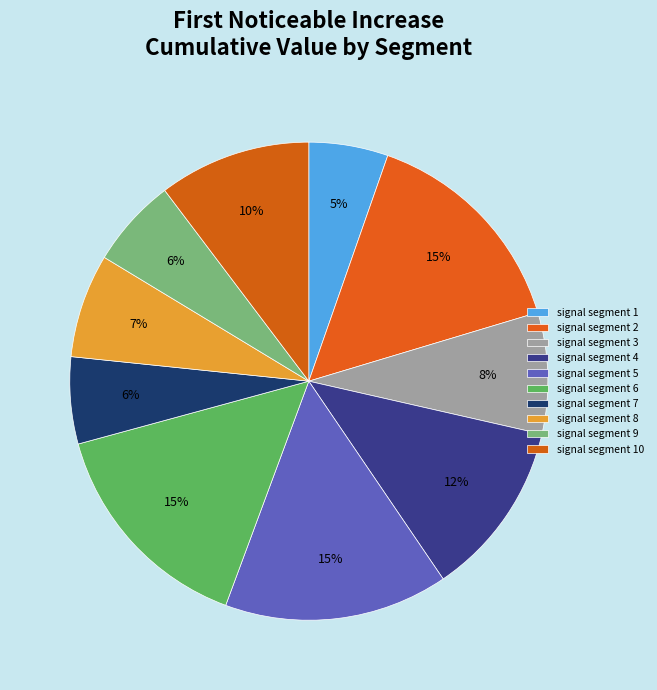

How many slices are in this pie chart?

10